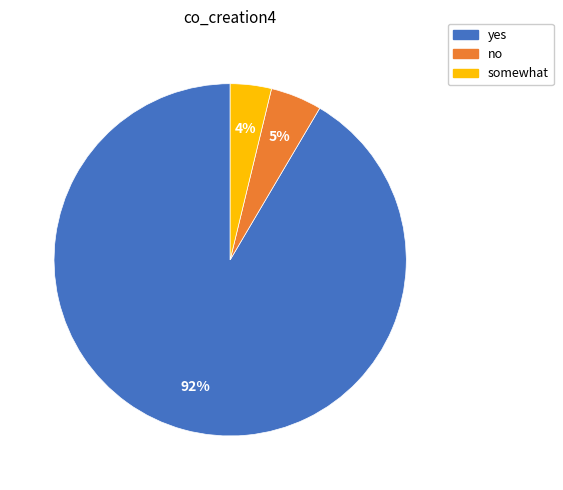

Does any single category account for the majority?

Yes